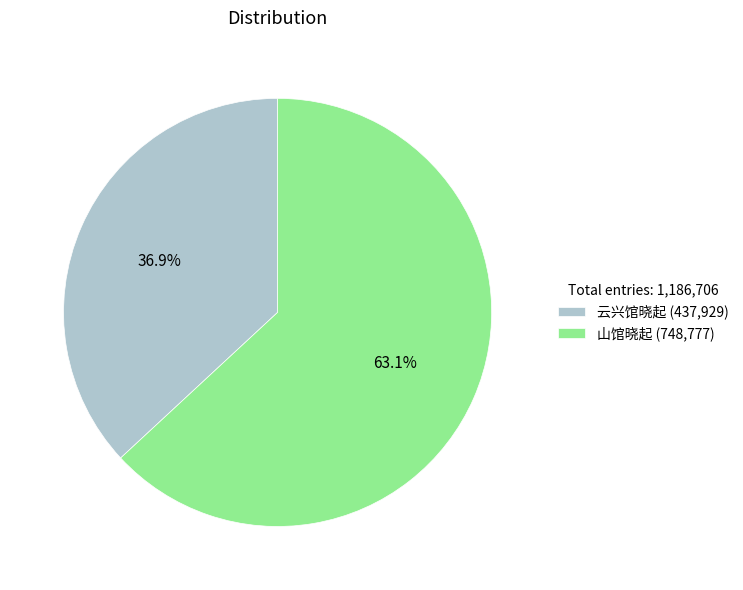

To the nearest percent, what is the difference between the 云兴馆晓起 and 山馆晓起 slice percentages?

26%